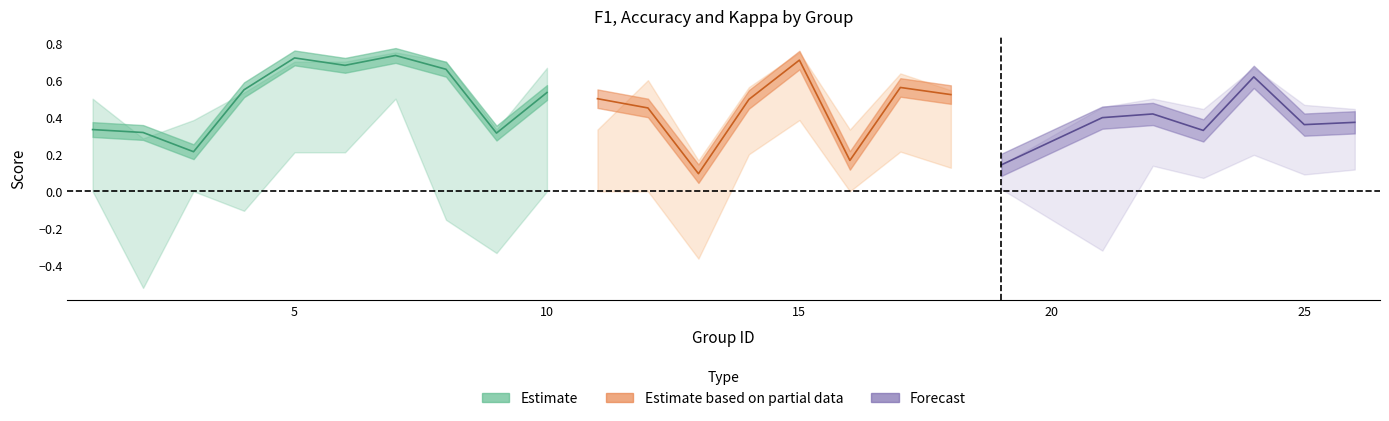

What is the smallest value displayed?

-0.5